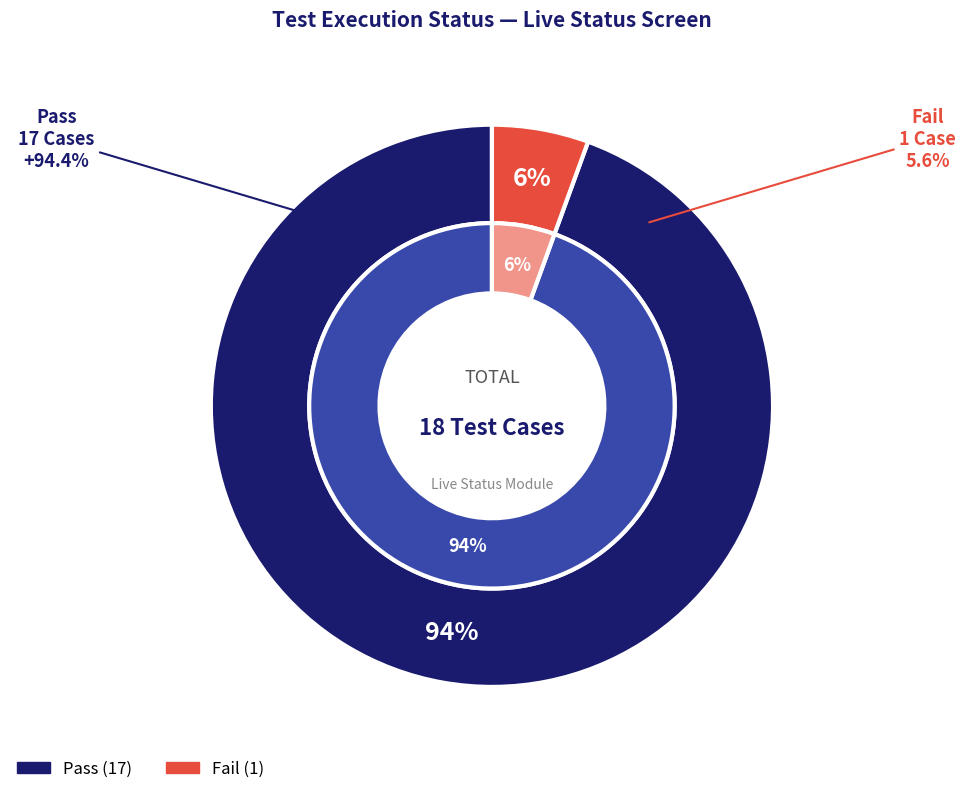

Does Pass represent more than half of the total?

Yes